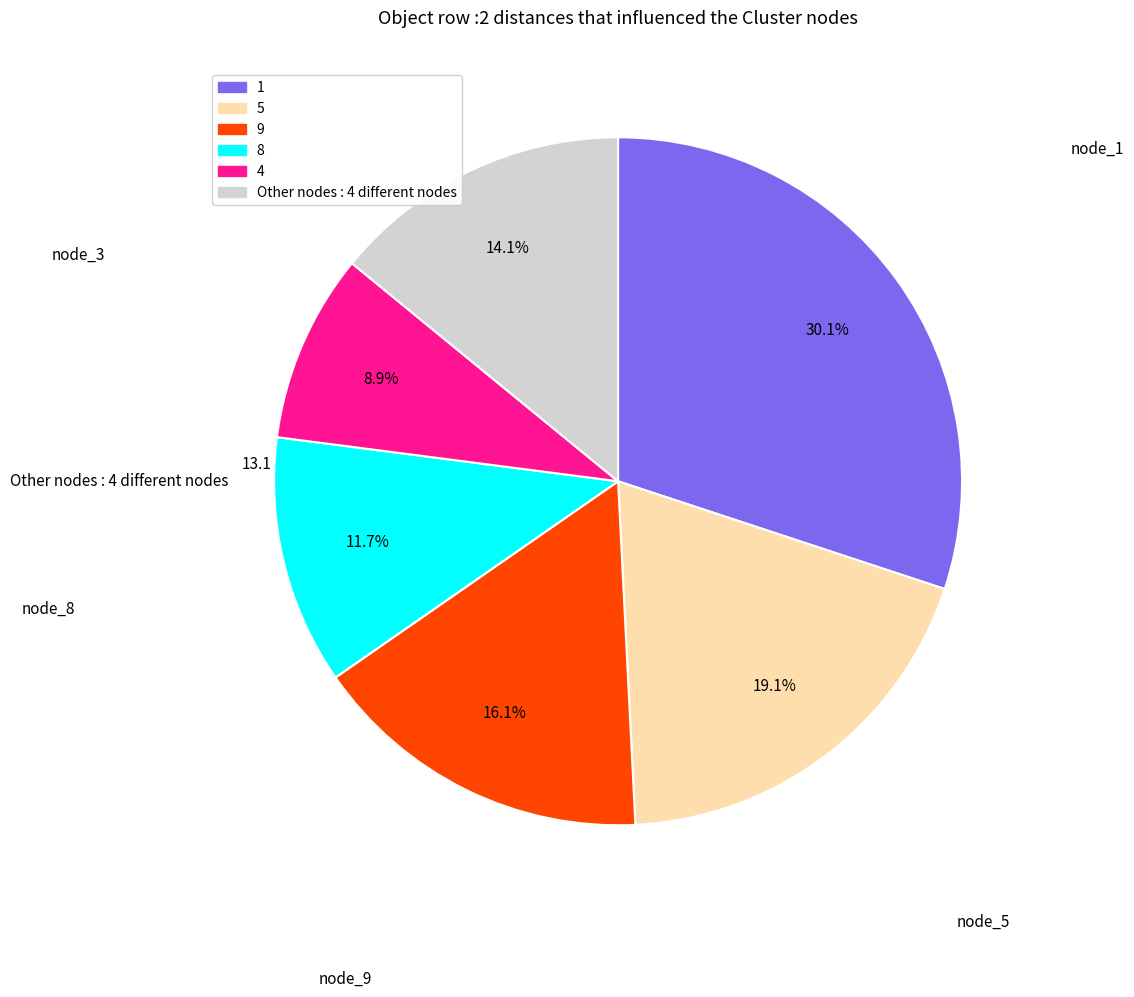

Does any single category account for the majority?

No